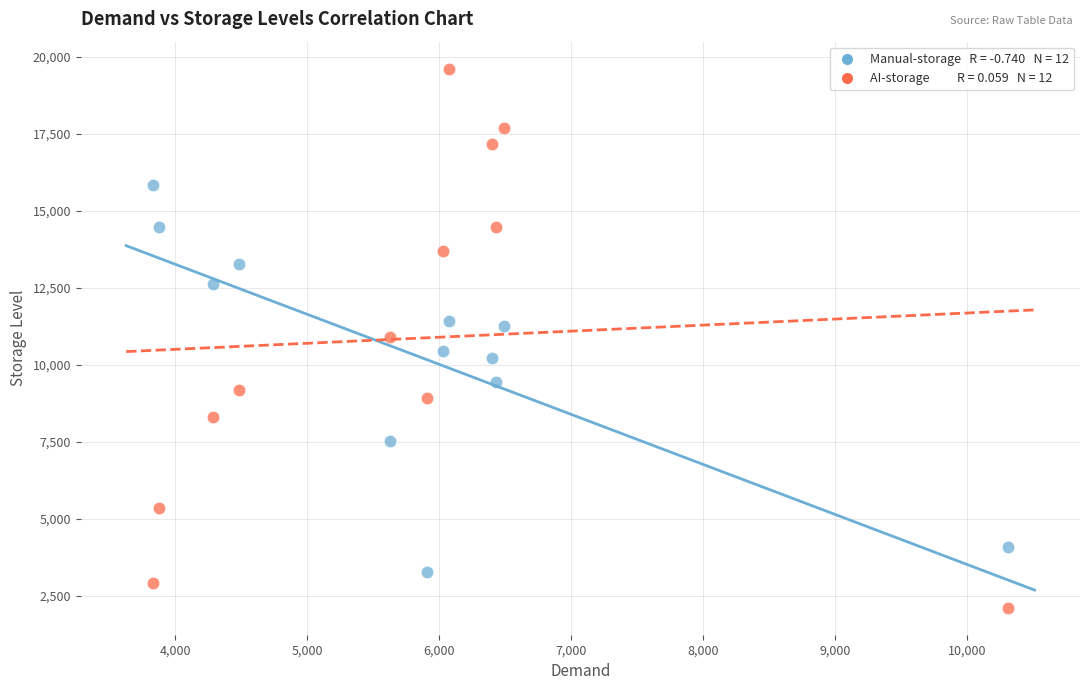

Across all data points, what is the range of X values (max minus min)?

6487.4